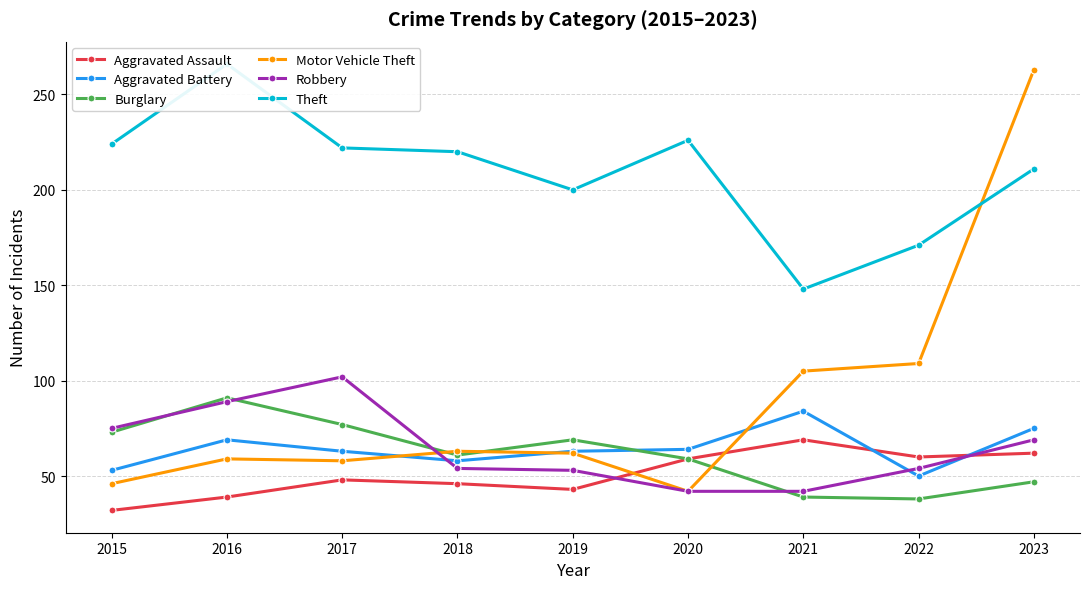

Is the value of Burglary at 2023 greater than the value of Robbery at 2017?

No